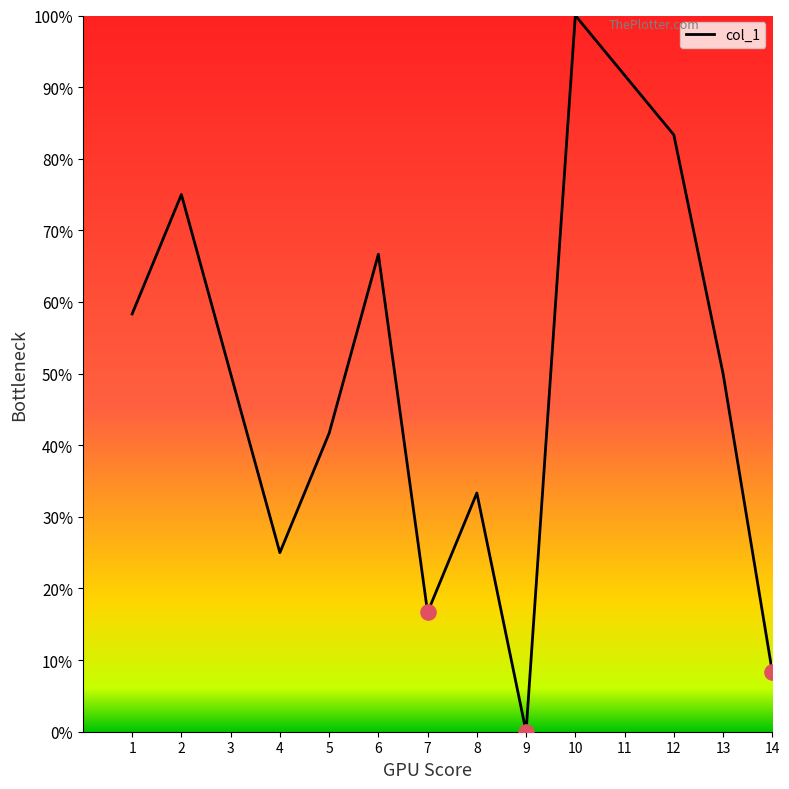

What is the change in value from 8 to 13?

+16.7